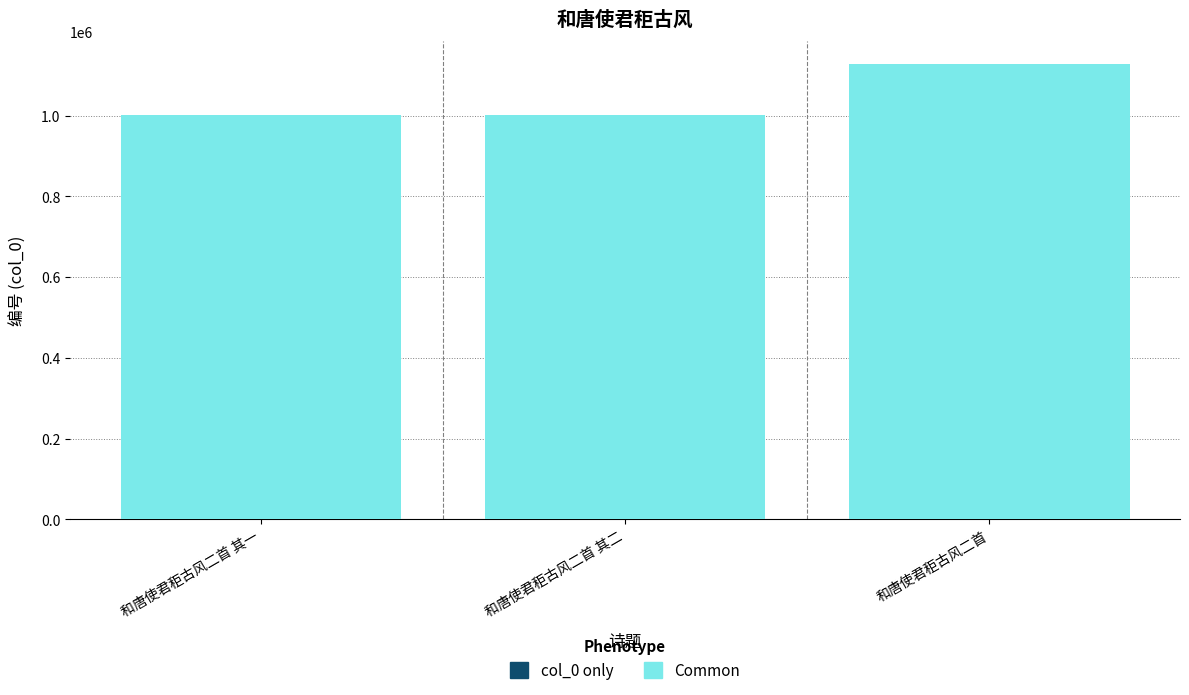

At which category is the sum across all series the highest?

和唐使君秬古风二首